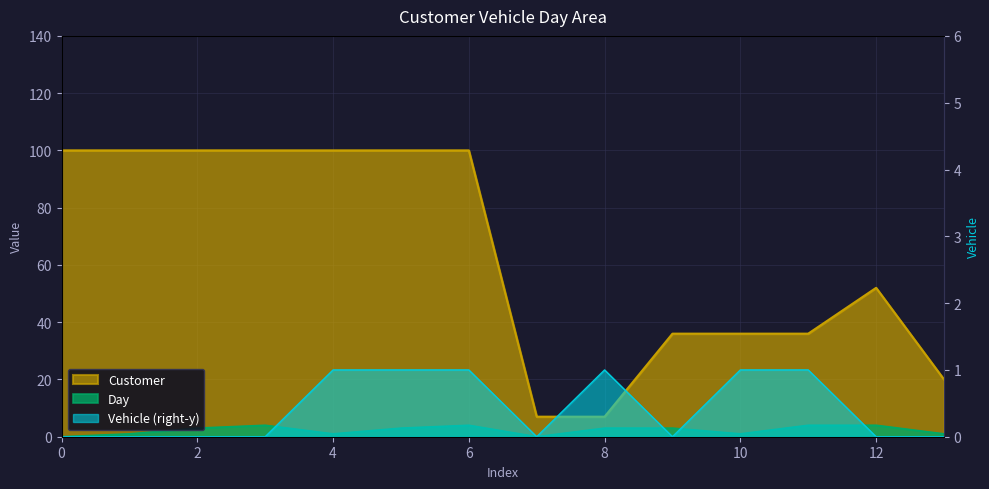

Which series has the largest total across all categories?

Customer